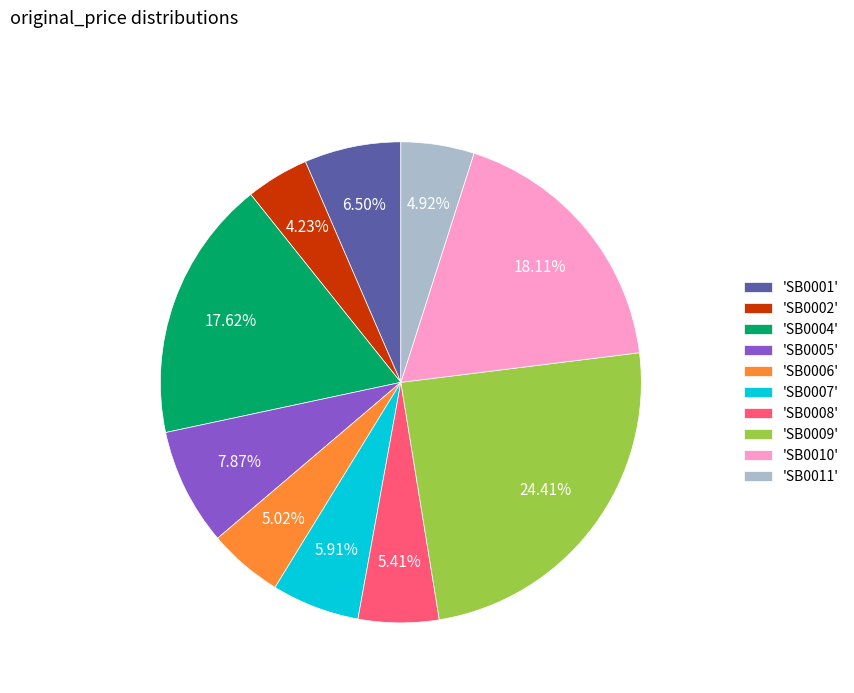

Count the number of slices in the pie.

10